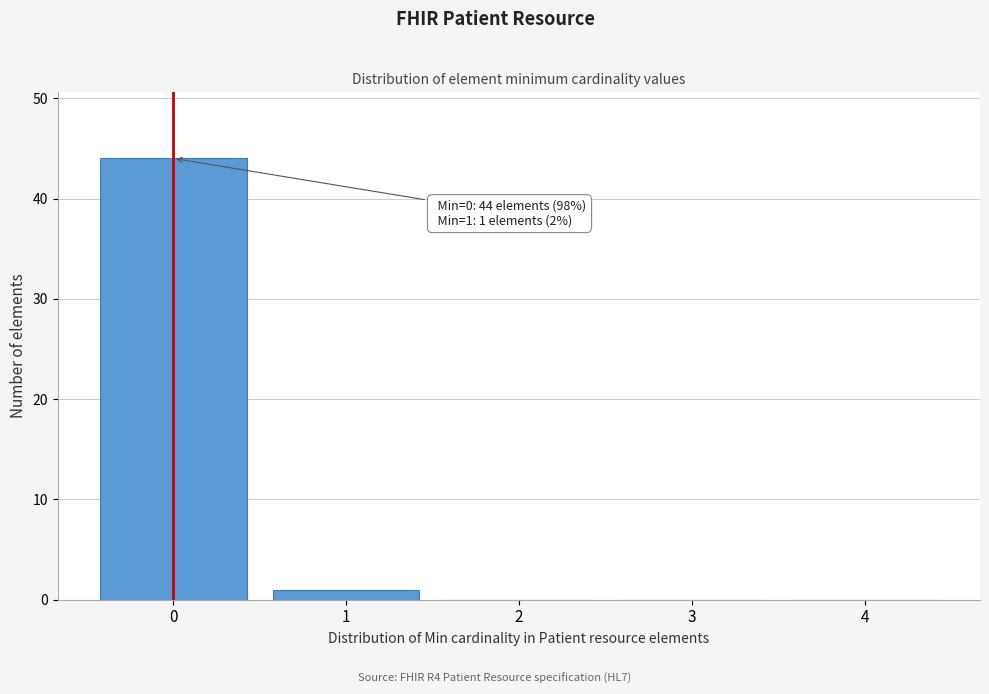

Over which range of the x-axis is the bar tallest?

-0.5 to 0.5